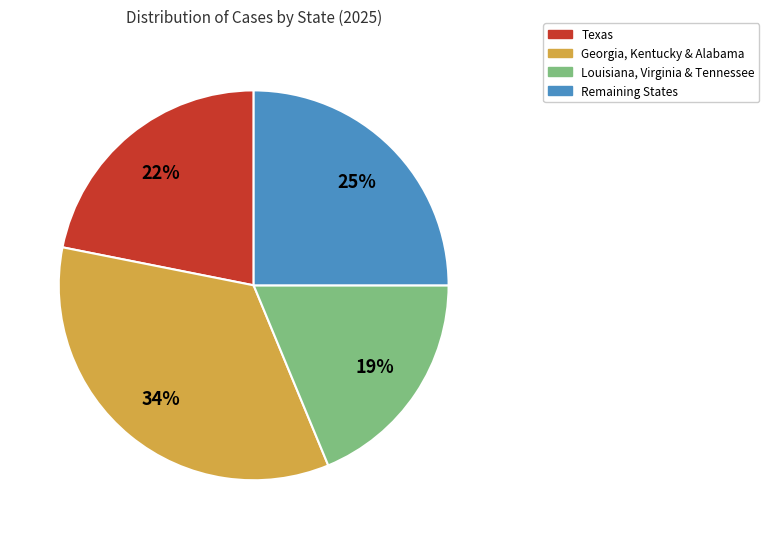

Is there a majority slice in this chart?

No